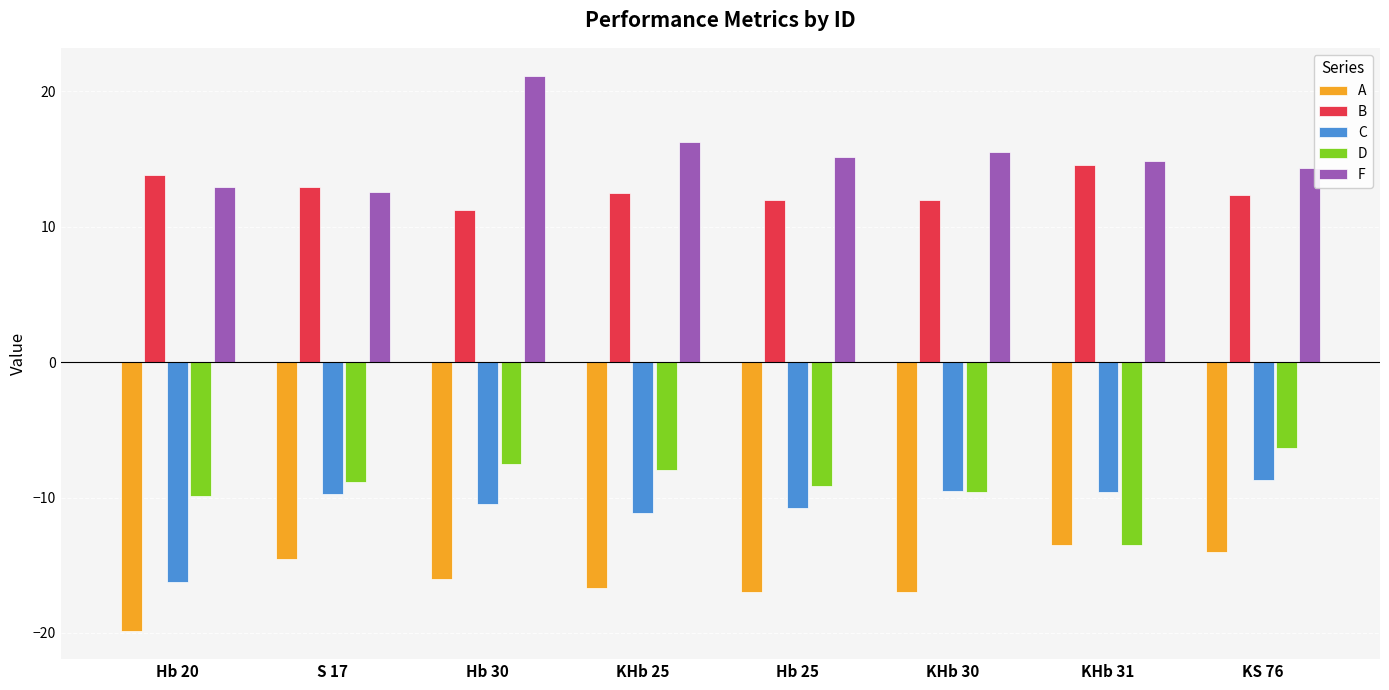

The B series shows 18.3 at Hb 30. True or false?

False